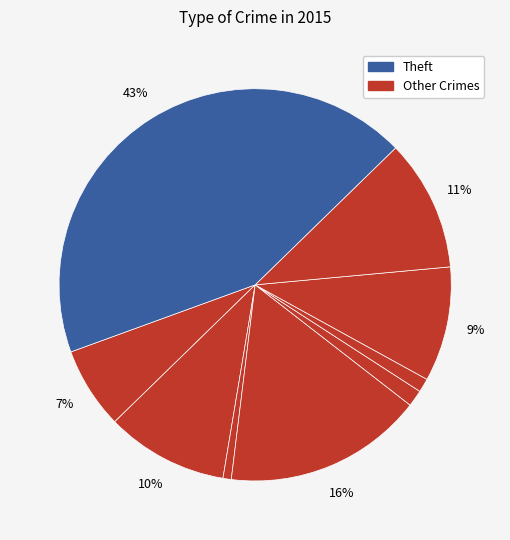

How many segments does this pie chart have?

9